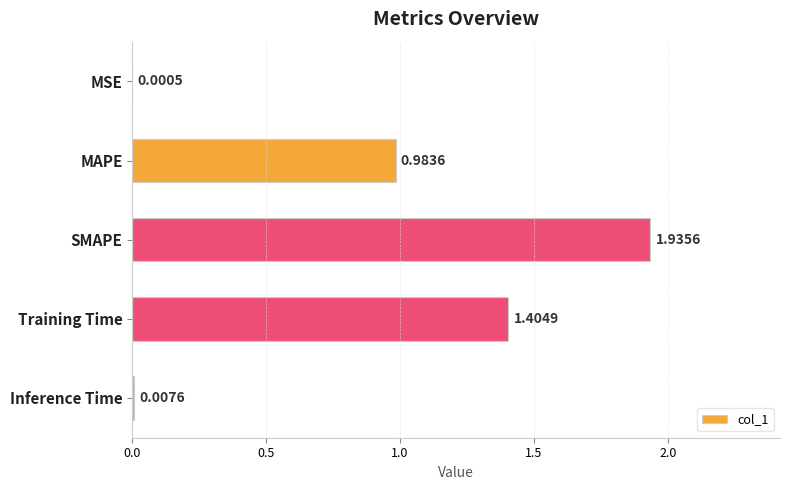

At which label is the value closest to 0?

MSE